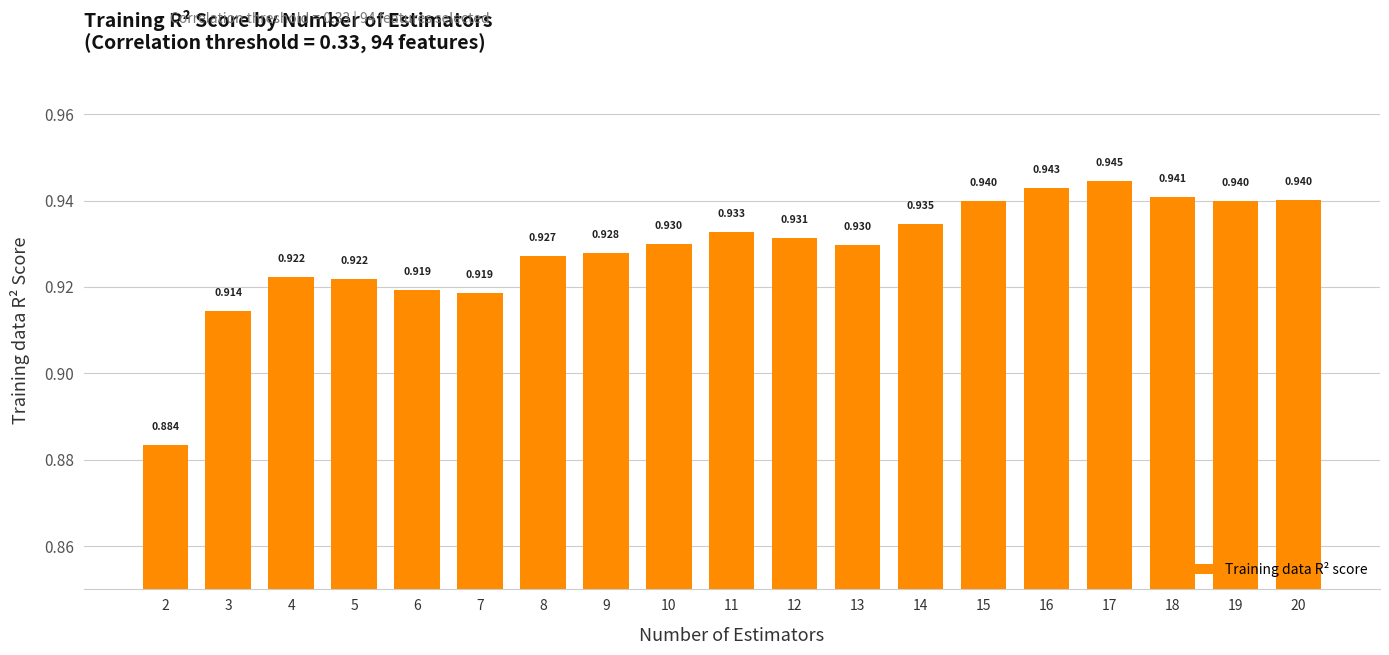

Rank the categories by value from highest to lowest.

17, 16, 18, 20, 19, 15, 14, 11, 12, 10, 13, 9, 8, 4, 5, 6, 7, 3, 2